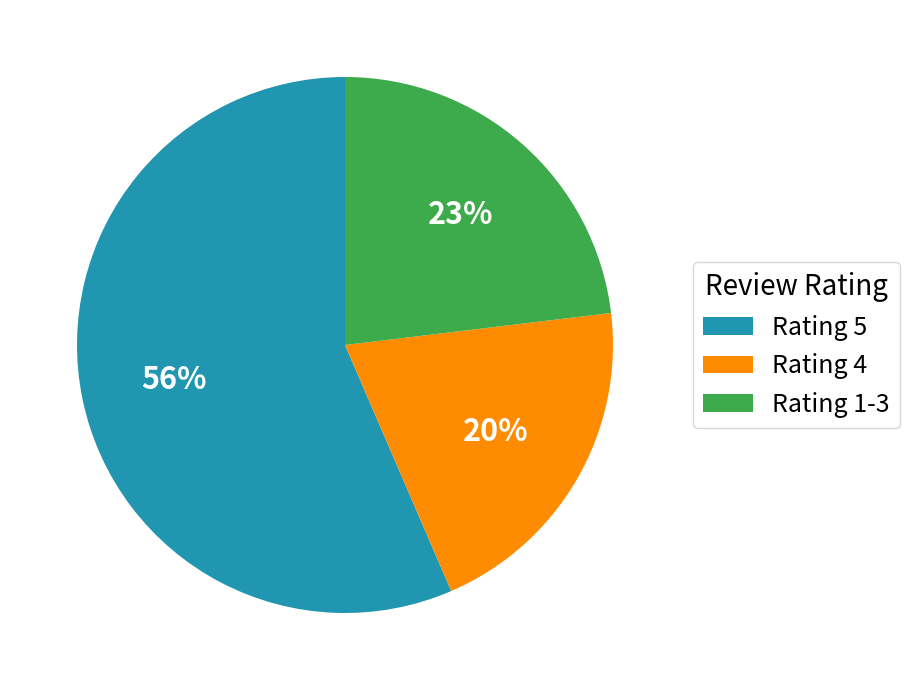

Which category has the smallest portion of the pie?

Rating 4